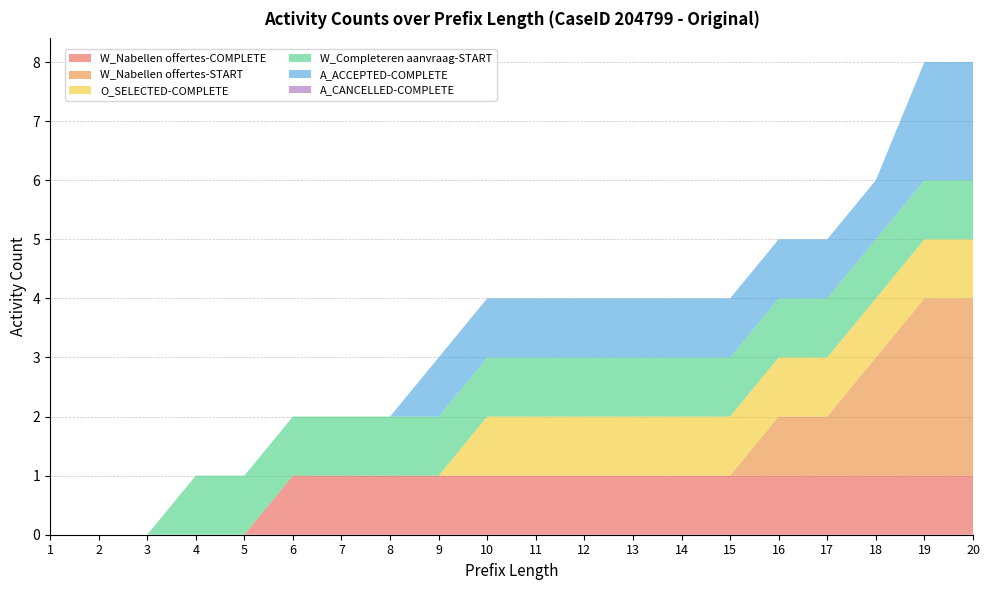

Reading left to right, what are all the values shown in this chart?

W_Nabellen offertes-COMPLETE: 1=0	2=0	3=0	4=0	5=0	6=1	7=1	8=1	9=1	10=1	11=1	12=1	13=1	14=1	15=1	16=1	17=1	18=1	19=1	20=1
W_Nabellen offertes-START: 1=0	2=0	3=0	4=0	5=0	6=0	7=0	8=0	9=0	10=0	11=0	12=0	13=0	14=0	15=0	16=1	17=1	18=2	19=3	20=3
O_SELECTED-COMPLETE: 1=0	2=0	3=0	4=0	5=0	6=0	7=0	8=0	9=0	10=1	11=1	12=1	13=1	14=1	15=1	16=1	17=1	18=1	19=1	20=1
W_Completeren aanvraag-START: 1=0	2=0	3=0	4=1	5=1	6=1	7=1	8=1	9=1	10=1	11=1	12=1	13=1	14=1	15=1	16=1	17=1	18=1	19=1	20=1
A_ACCEPTED-COMPLETE: 1=0	2=0	3=0	4=0	5=0	6=0	7=0	8=0	9=1	10=1	11=1	12=1	13=1	14=1	15=1	16=1	17=1	18=1	19=2	20=2
A_CANCELLED-COMPLETE: 1=0	2=0	3=0	4=0	5=0	6=0	7=0	8=0	9=0	10=0	11=0	12=0	13=0	14=0	15=0	16=0	17=0	18=0	19=0	20=0